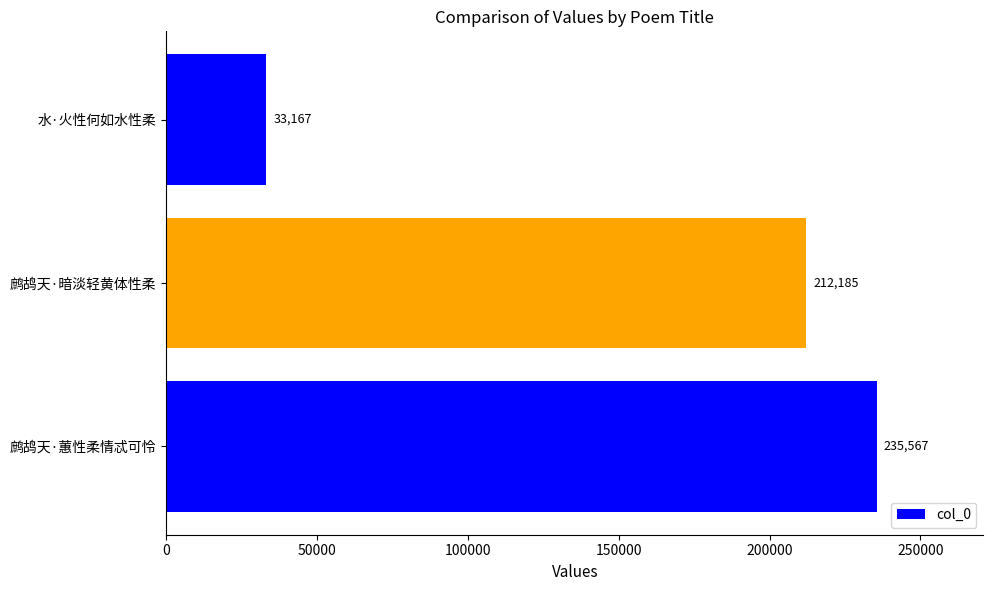

What is the difference between the maximum and minimum values?

202400